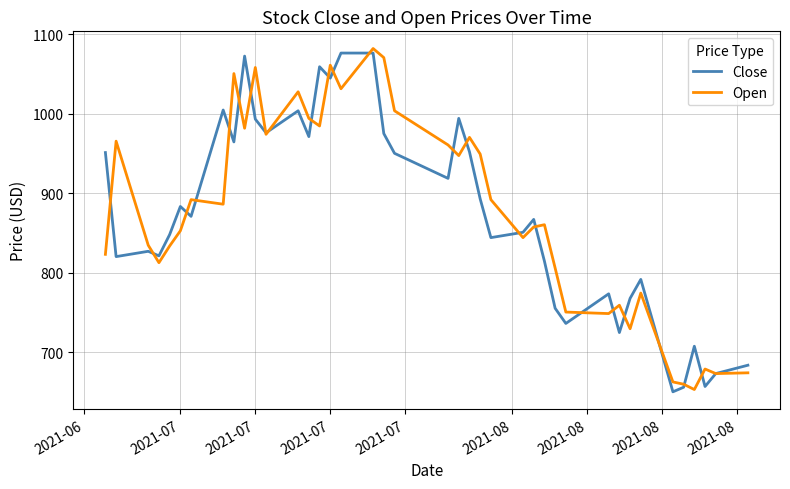

What is the lowest value of the Open series?

652.9